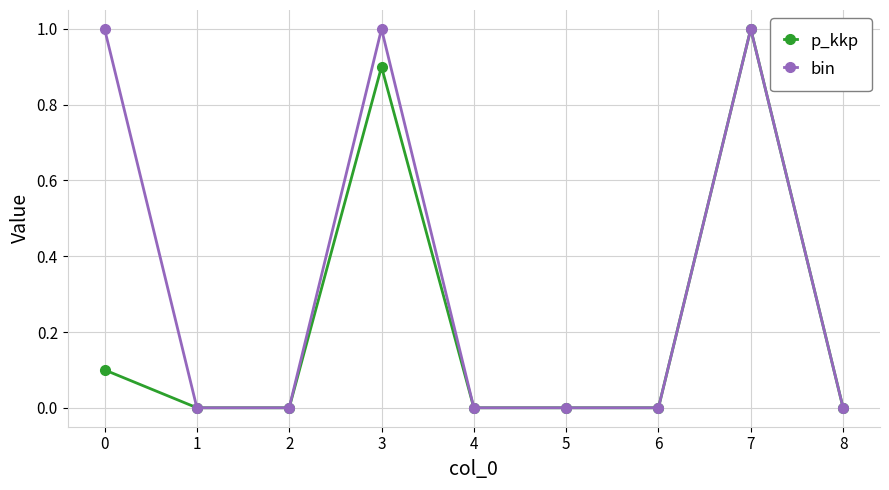

What is the value of the p_kkp point at the 1st from the left?

0.1